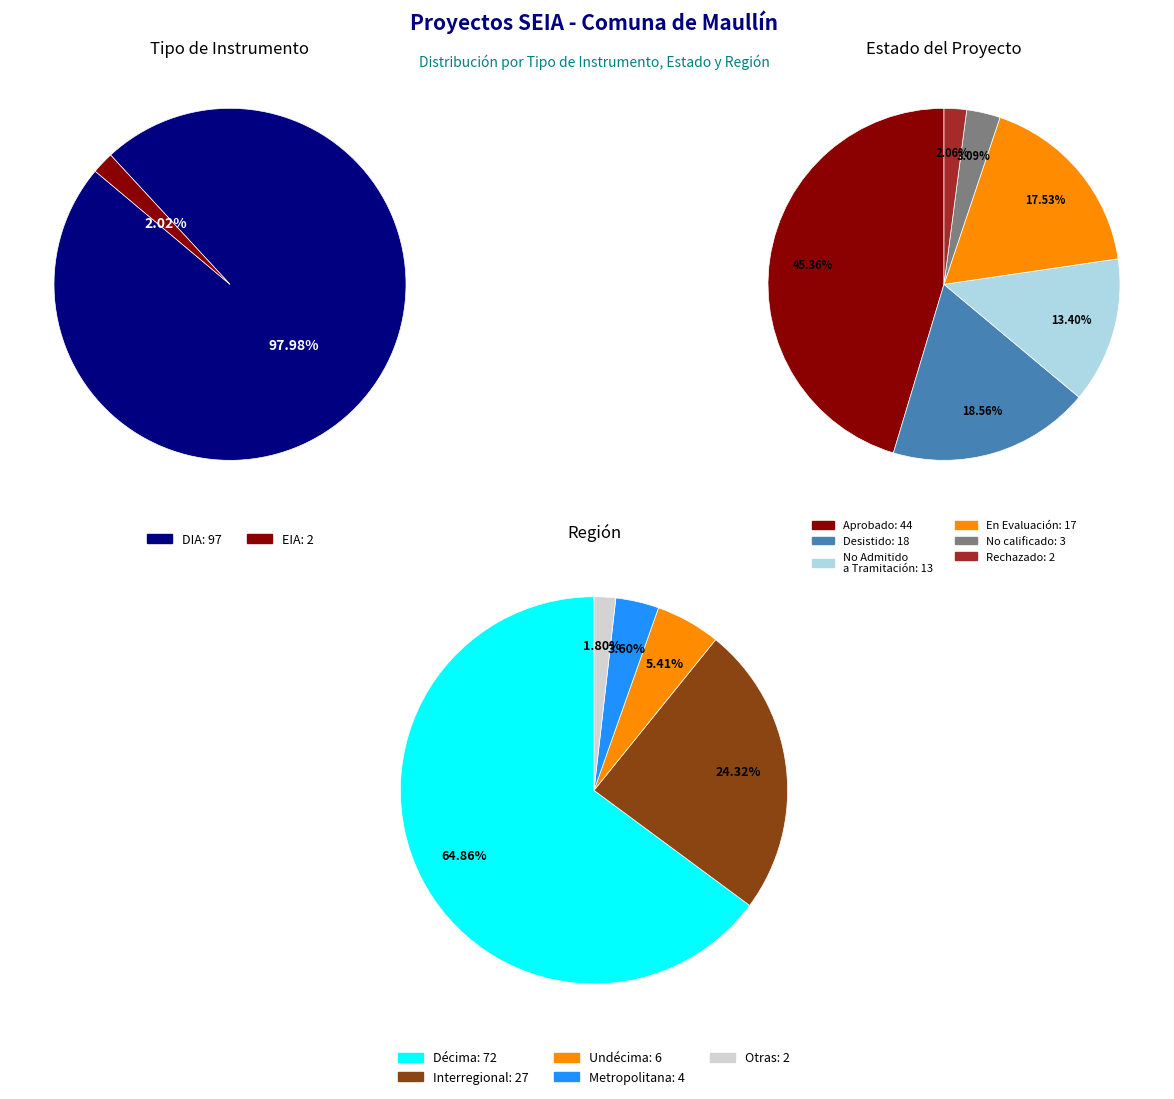

Is there a majority slice in this chart?

Yes